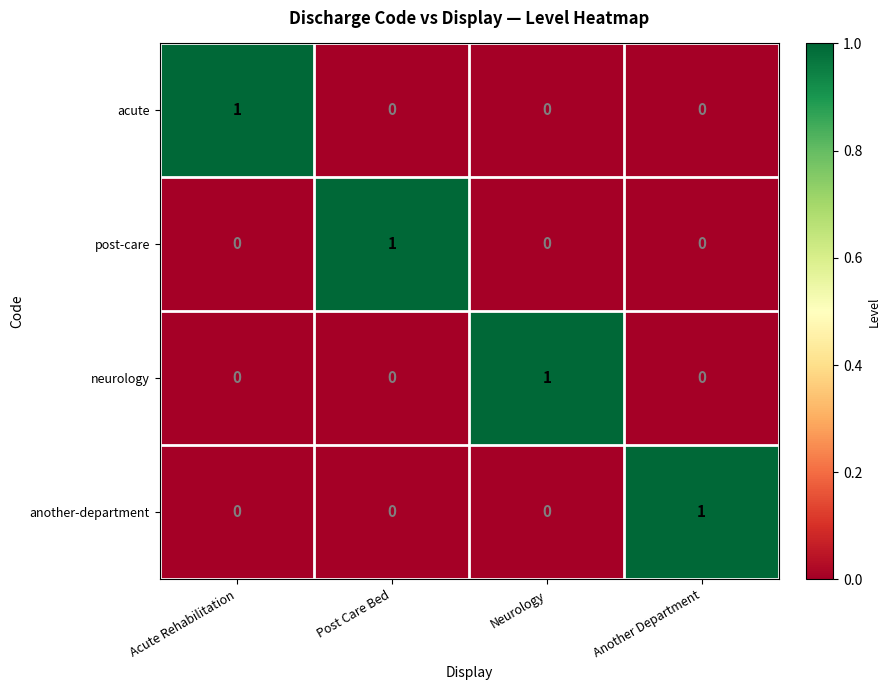

Reading left to right, list all the values displayed in this chart.

acute: 1	0	0	0
post-care: 0	1	0	0
neurology: 0	0	1	0
another-department: 0	0	0	1